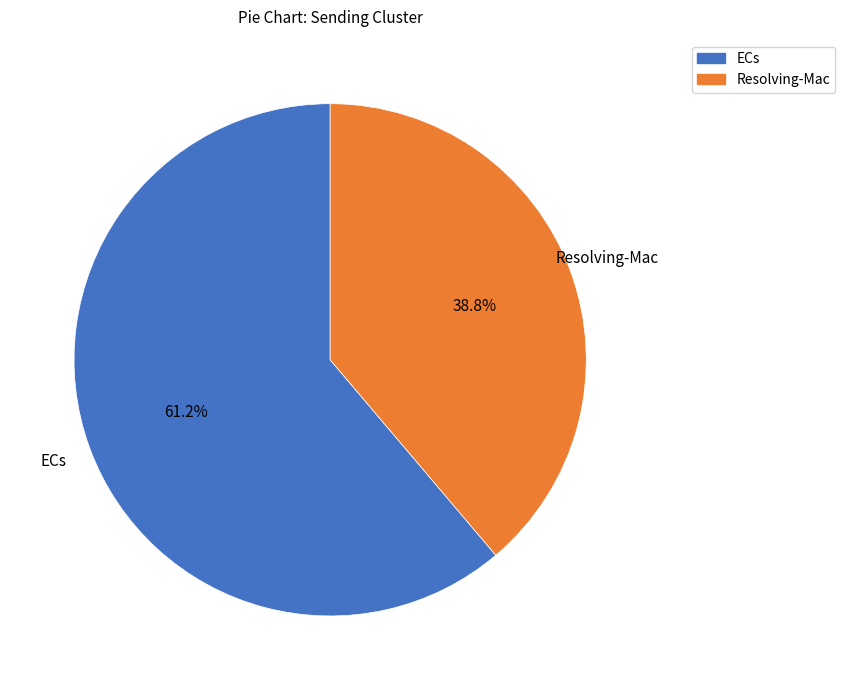

What portion of the pie excludes Resolving-Mac?

61.2%